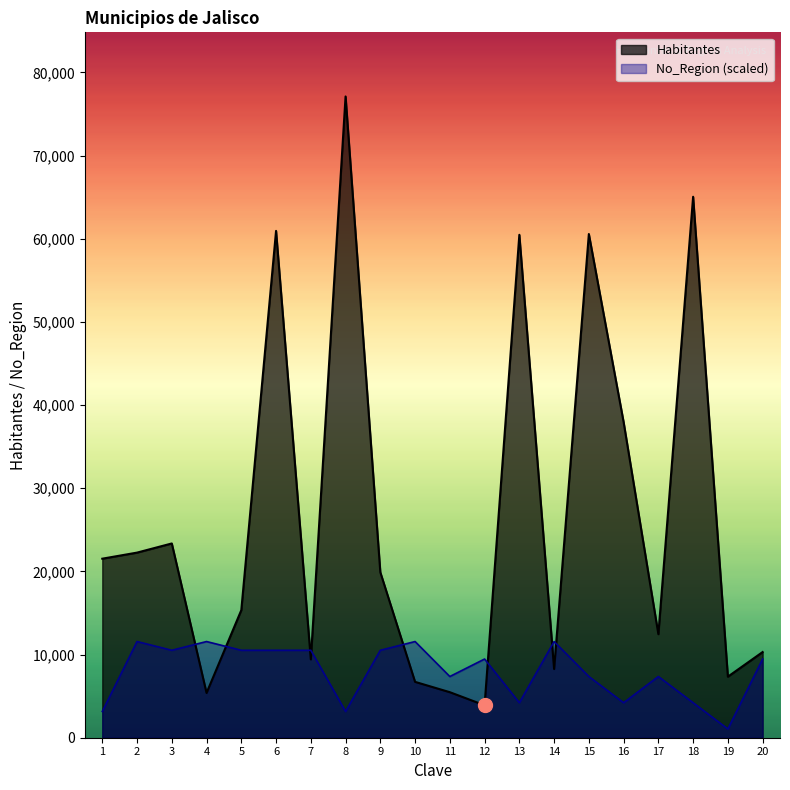

Reading left to right, extract all data points from this chart.

Habitantes: 1=21530.0	2=22261.0	3=23362.0	4=5385.0	5=15344.0	6=60951.0	7=9420.0	8=77116.0	9=19900.0	10=6717.0	11=5475.0	12=3899.0	13=60480.0	14=8264.0	15=60572.0	16=37963.0	17=12453.0	18=65055.0	19=7341.0	20=10303.0
No_Region: 1=3154.7	2=11567.4	3=10515.8	4=11567.4	5=10515.8	6=10515.8	7=10515.8	8=3154.7	9=10515.8	10=11567.4	11=7361.1	12=9464.2	13=4206.3	14=11567.4	15=7361.1	16=4206.3	17=7361.1	18=4206.3	19=1051.6	20=9464.2